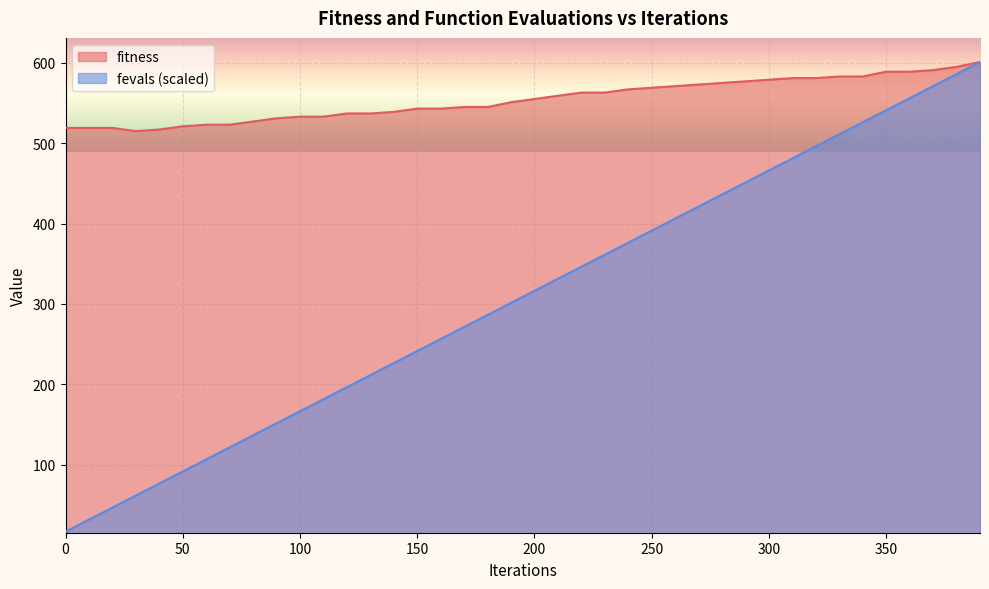

Which series changed the most between 180 and 330?

fevals